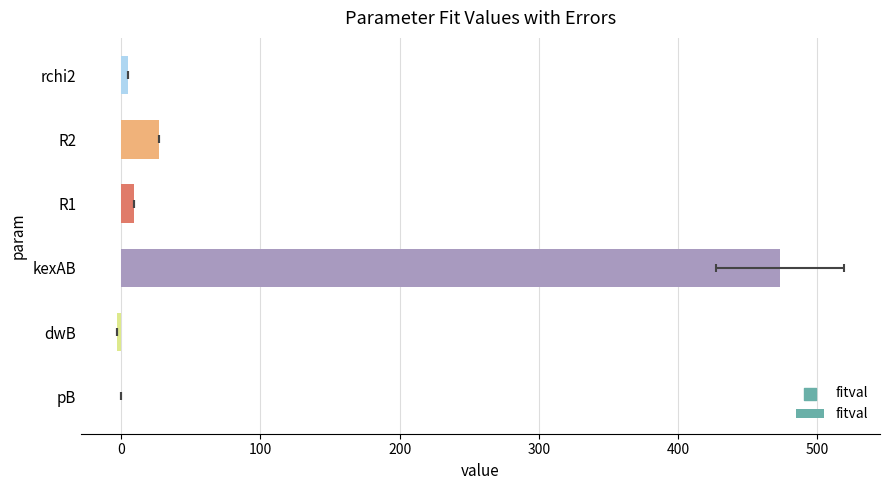

Which has a higher value, pB or kexAB?

kexAB